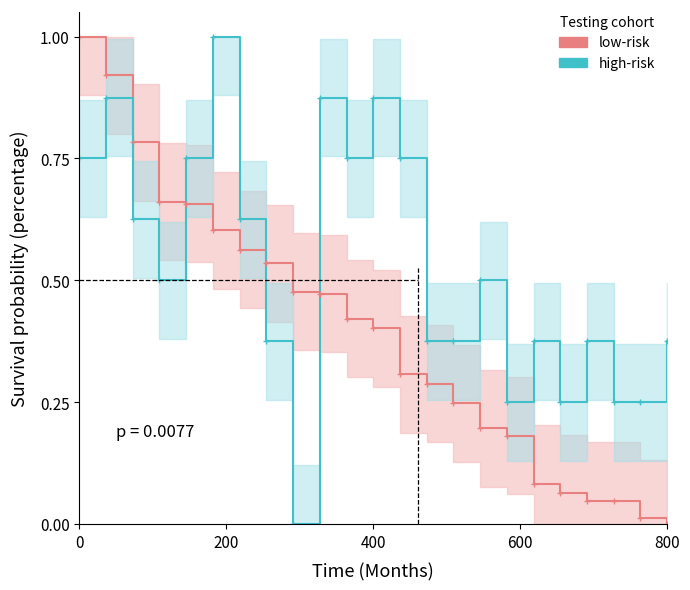

What is the value of the high-risk point at the 15th from the left?

0.4